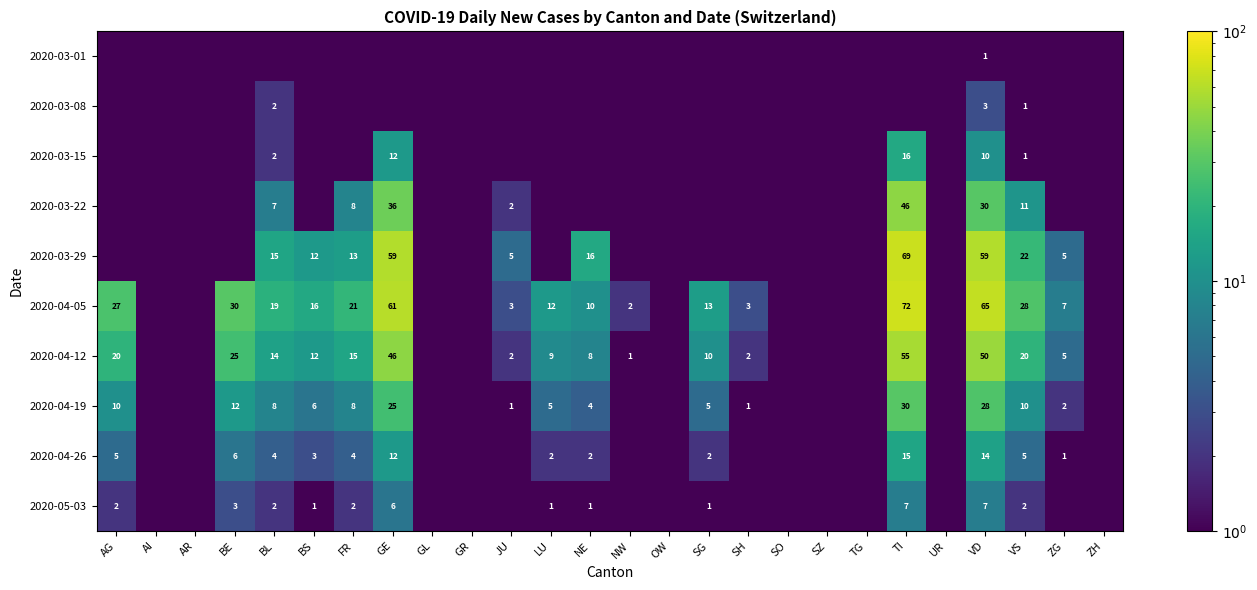

Is it true that 2020-04-19 equals 8.0 at BL?

True